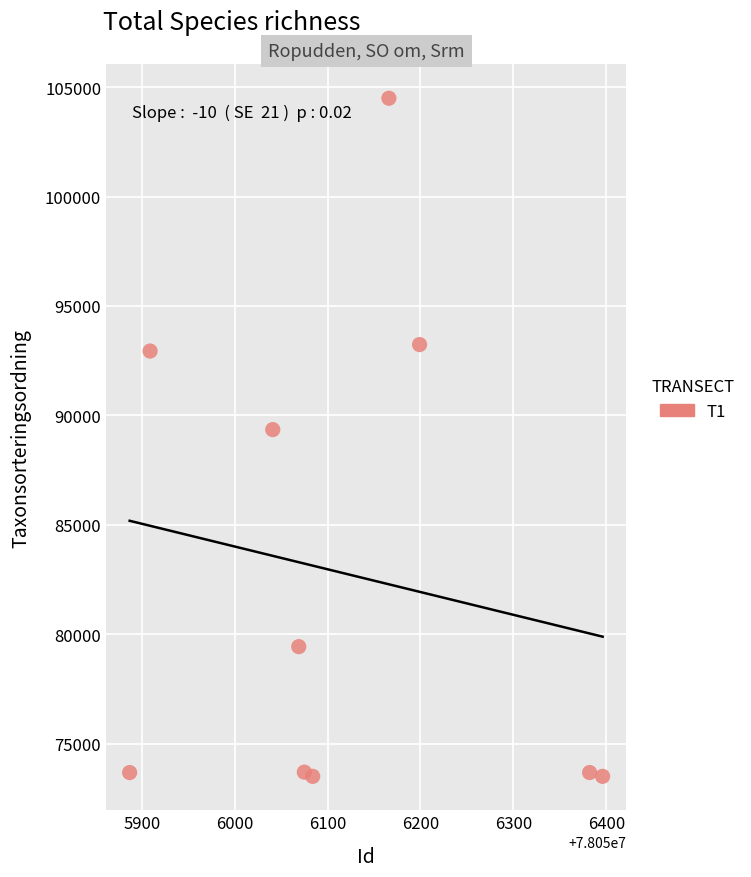

What is the range of X values (max minus min)?

509